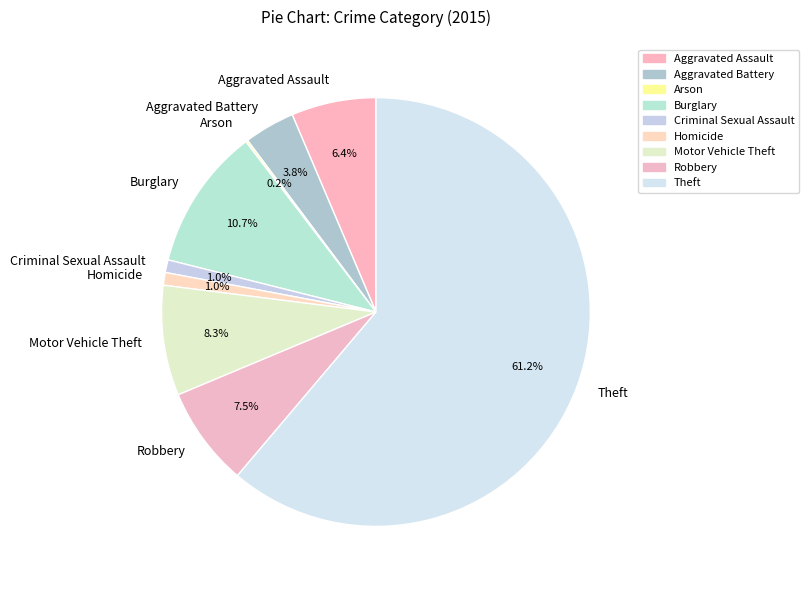

True or false: Homicide accounts for 1% of the total.

True